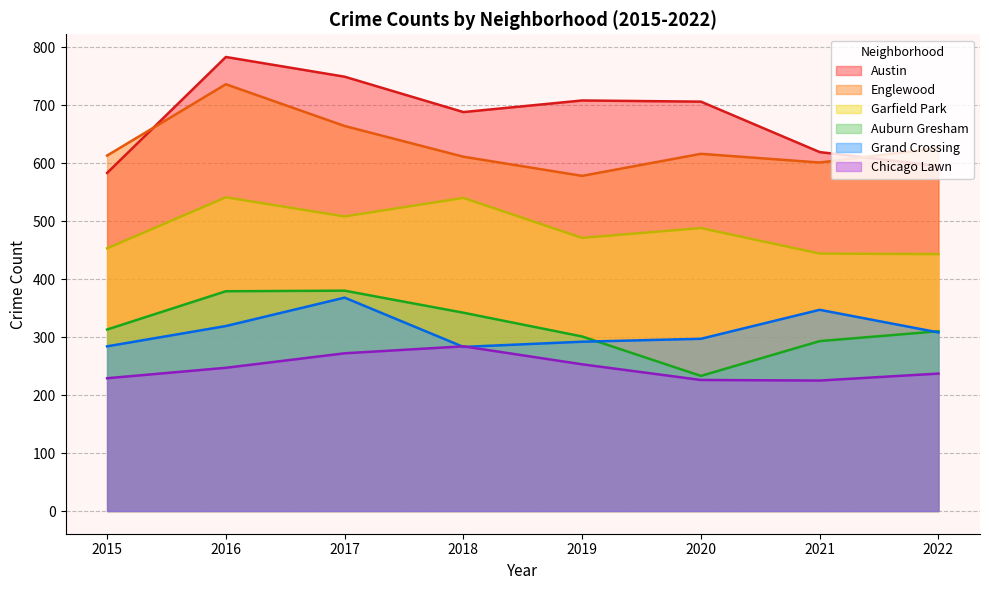

What is the greatest value displayed?

783